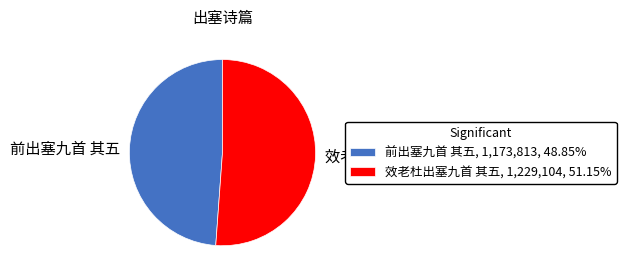

Which slice is the largest?

效老杜出塞九首 其五